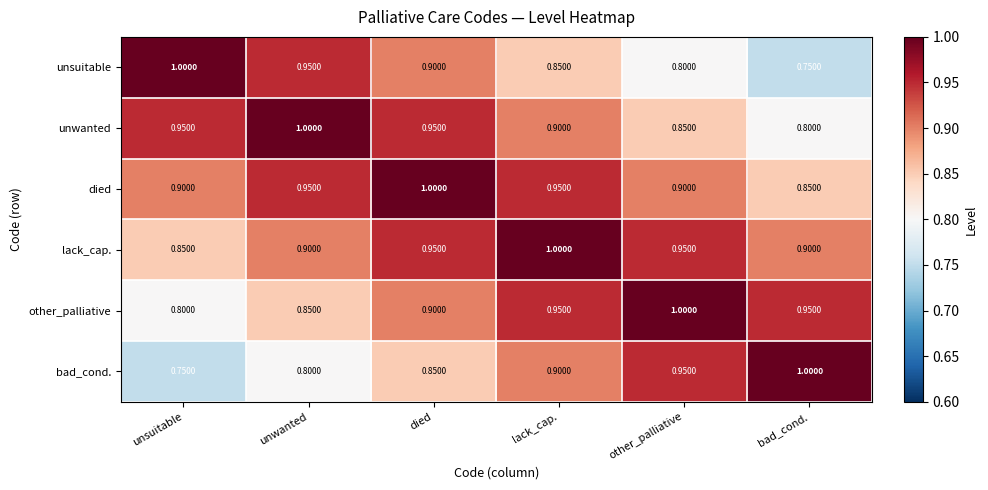

At which label is bad_cond. closest to 0?

unsuitable